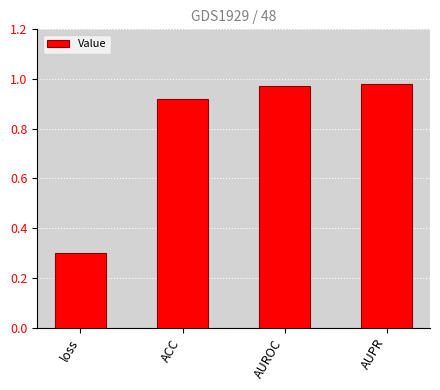

What is the difference between the values at AUPR and ACC?

0.1